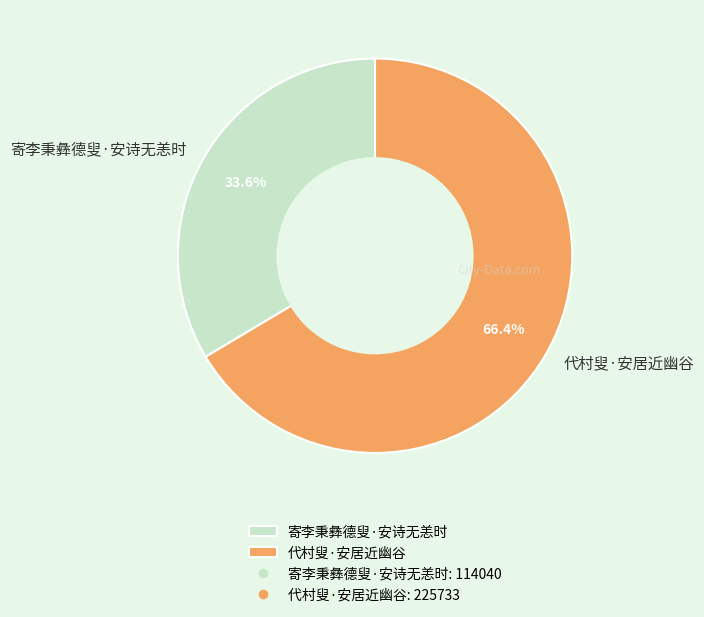

Is 寄李秉彝德叟·安诗无恙时 the majority of the pie?

No